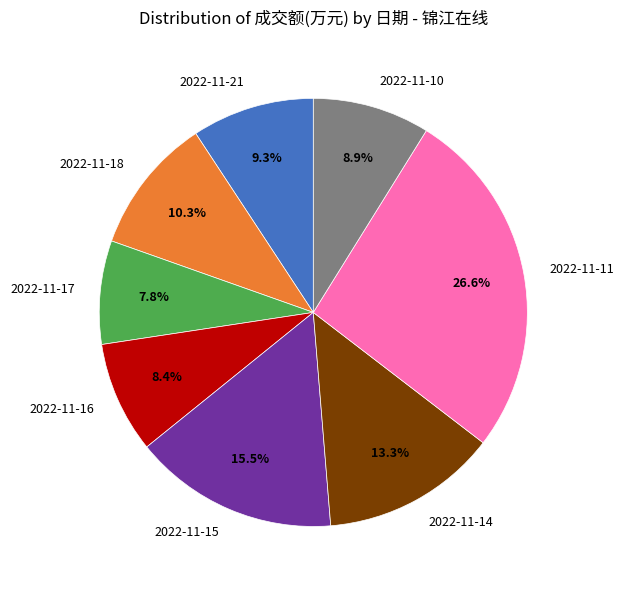

Does any single category account for the majority?

No